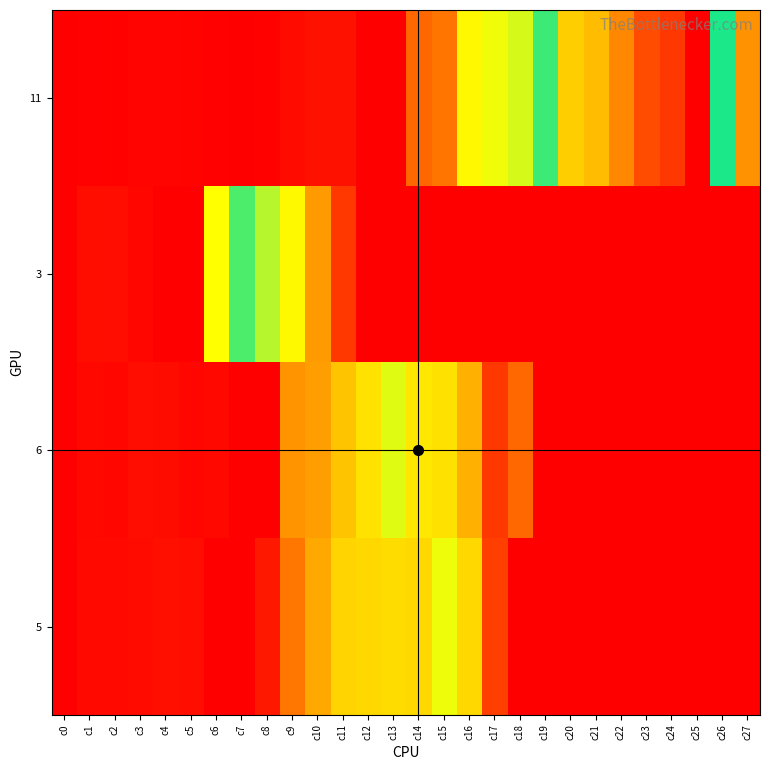

What is the total value across all series at c21?

690